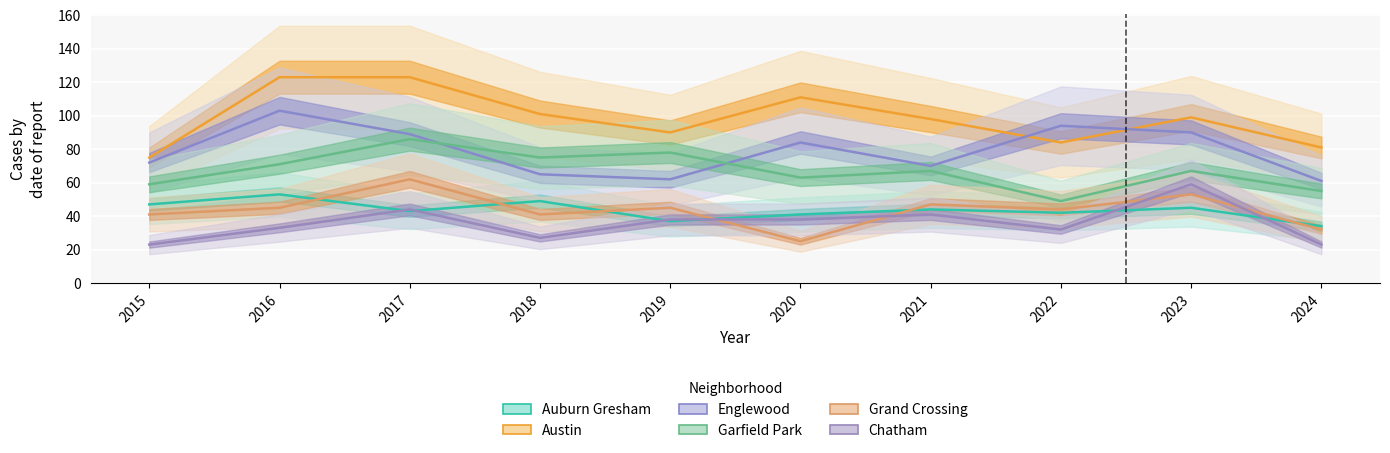

At which category does Chatham reach its first local valley?

2018